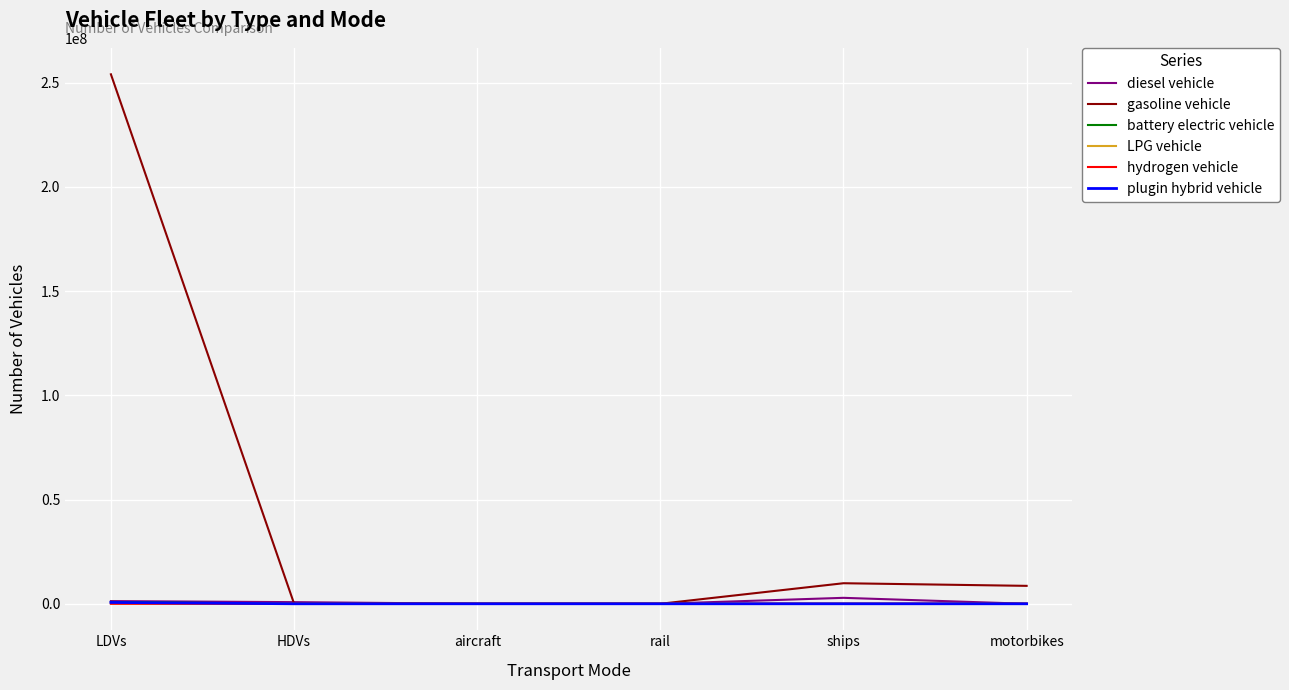

The LPG vehicle series shows 0.0 at rail. True or false?

True